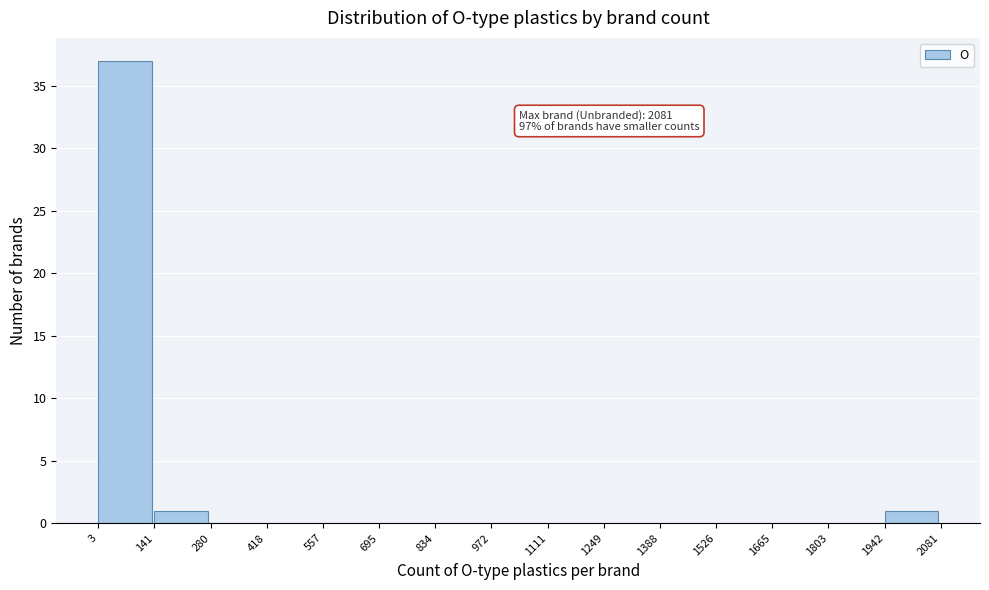

Which range on the x-axis has the tallest bar?

3 to 141